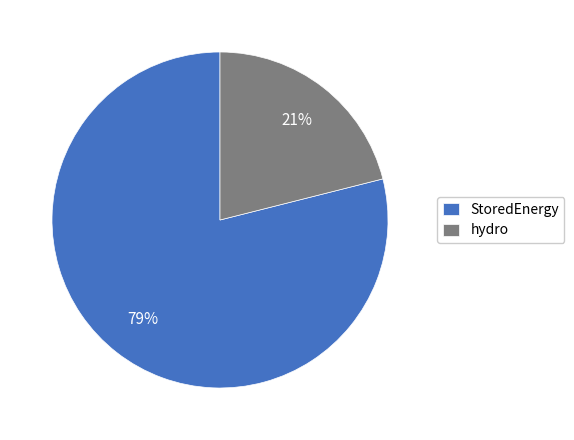

To the nearest percent, what is the combined percentage of StoredEnergy and hydro?

100%